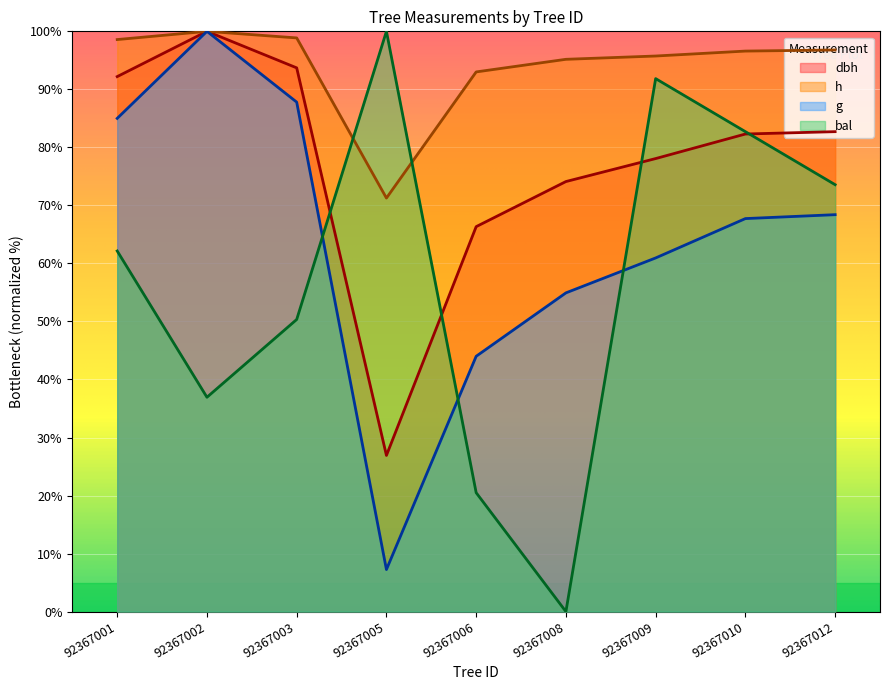

Read the h value at 92367009.

95.7